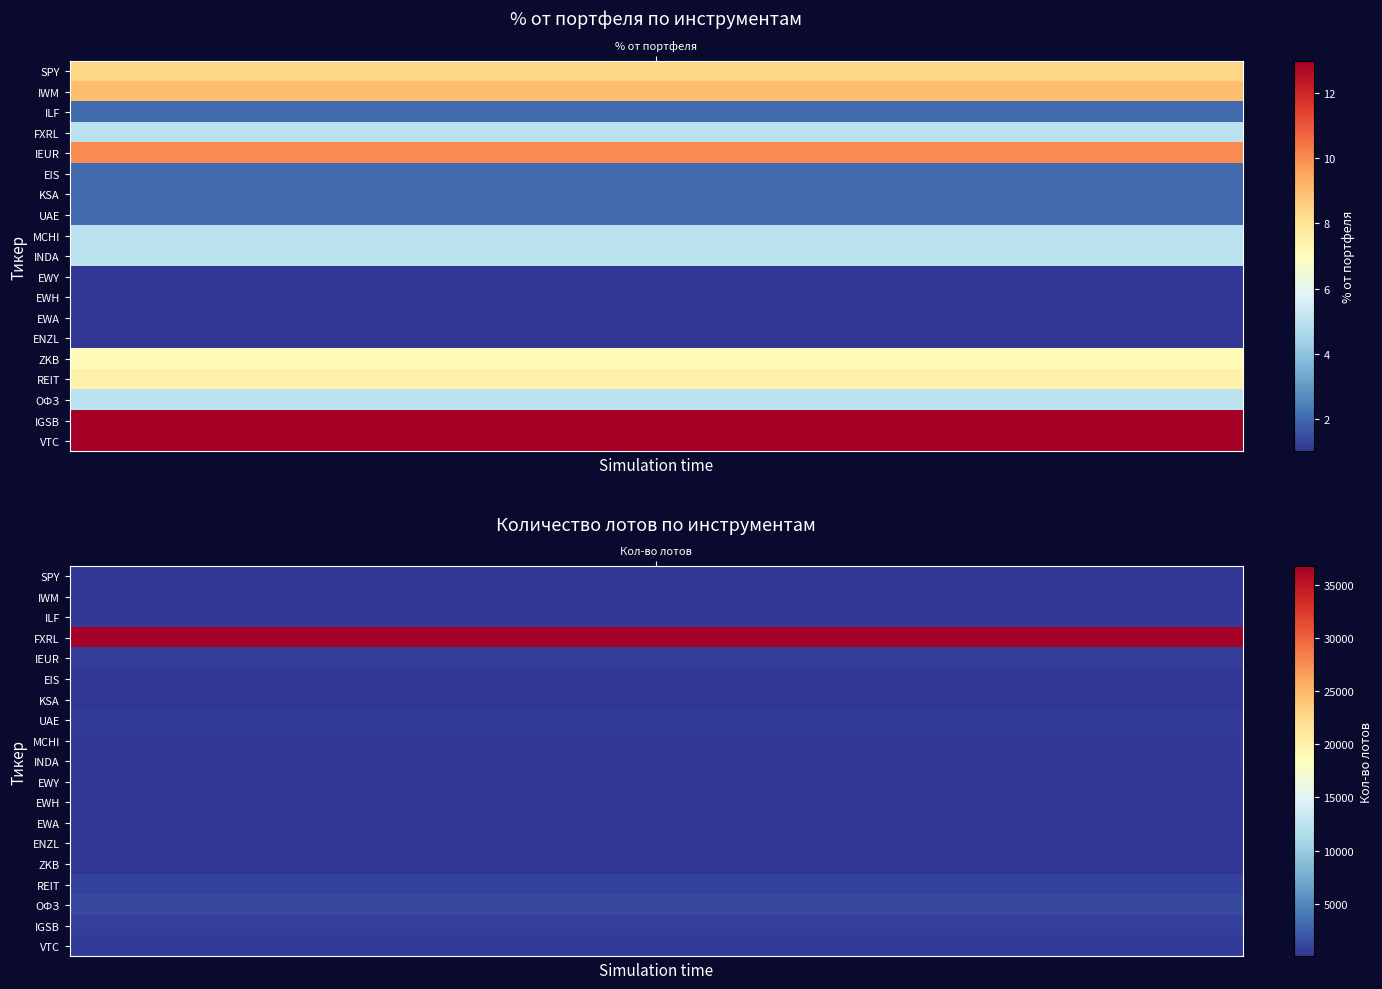

Between 1 and 2, which series saw the biggest shift?

FXRL